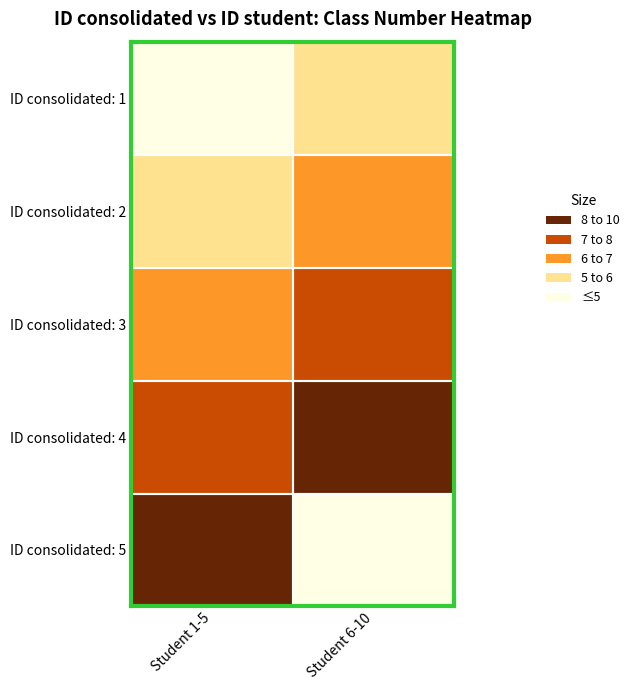

How many distinct data groups are displayed?

5